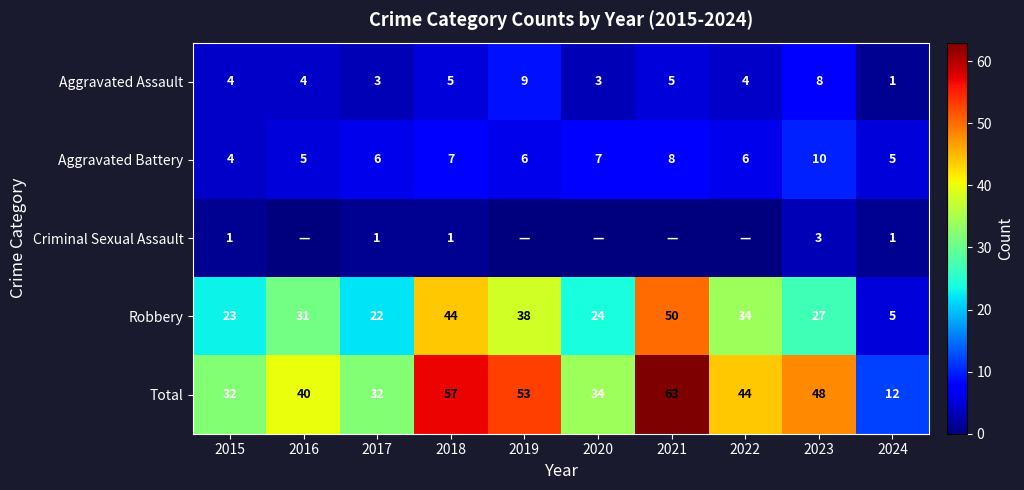

How many values in the Aggravated Battery series are below 6?

3